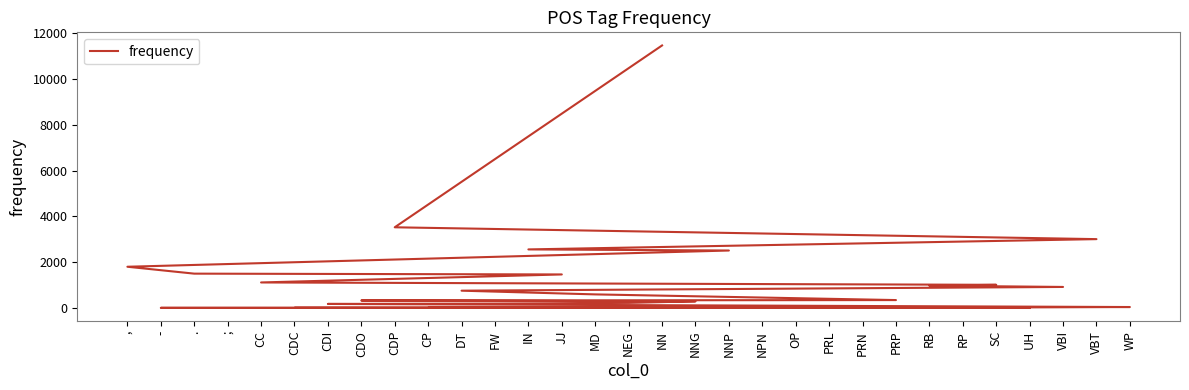

How many lines are shown in the chart?

1